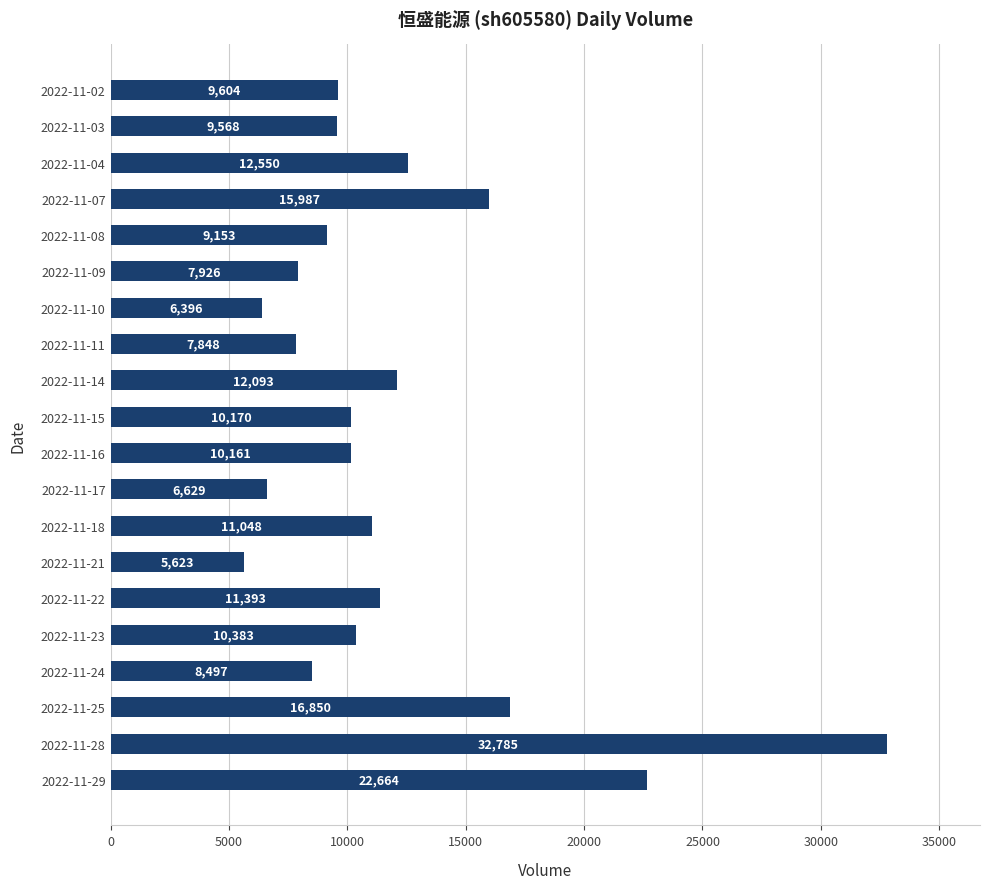

How many bars are there in total?

20